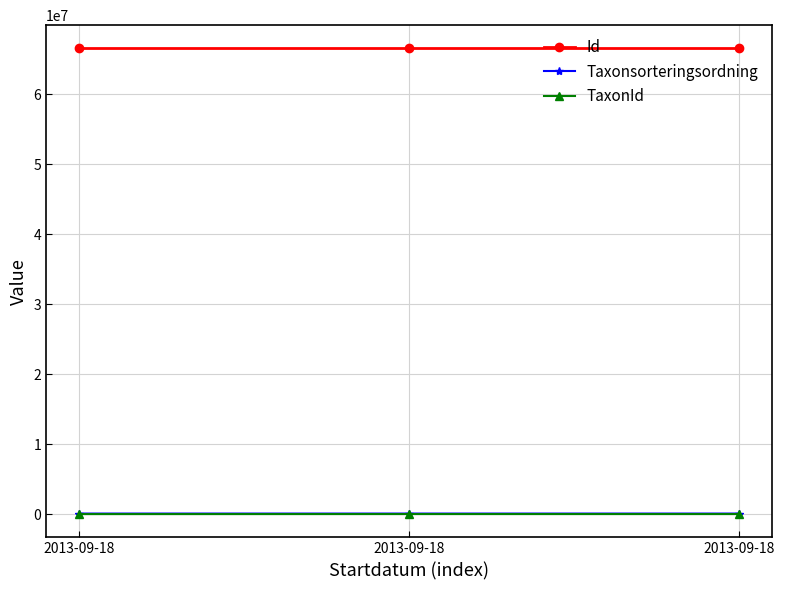

Reading left to right, transcribe all the data shown in this chart.

Id: 66506491	66506493	66506492
Taxonsorteringsordning: 78570	77506	78596
TaxonId: 2081	6425	6462